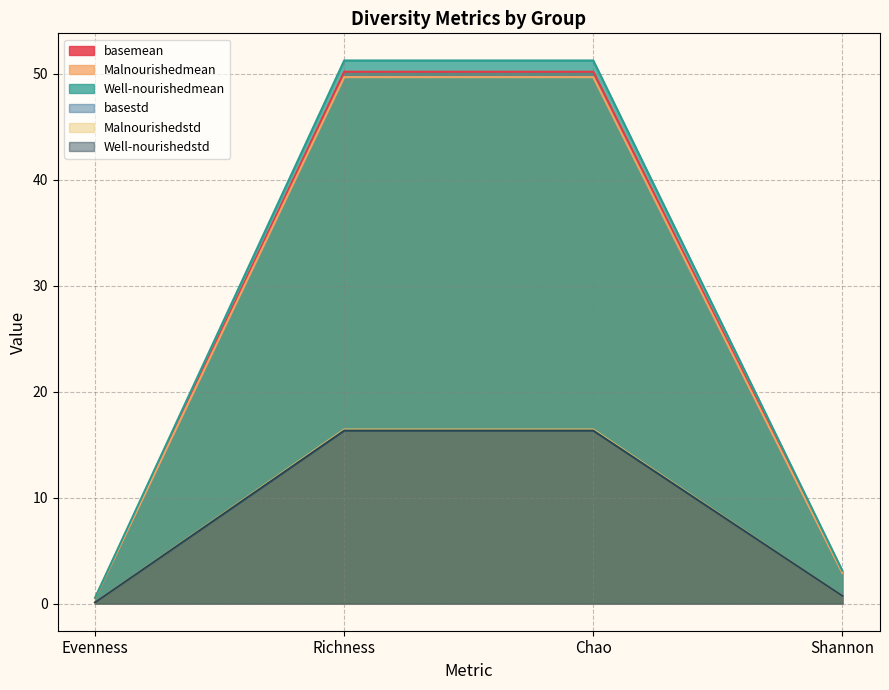

List the series in order of their peak value, highest first.

Well-nourishedmean, basemean, Malnourishedmean, Malnourishedstd, basestd, Well-nourishedstd